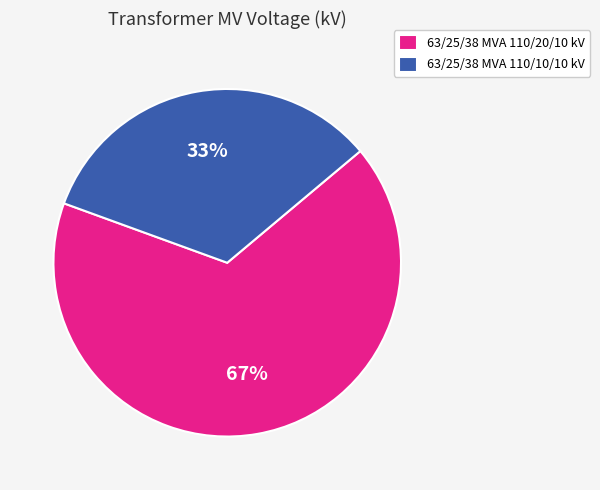

Which slice is the largest?

63/25/38 MVA 110/20/10 kV